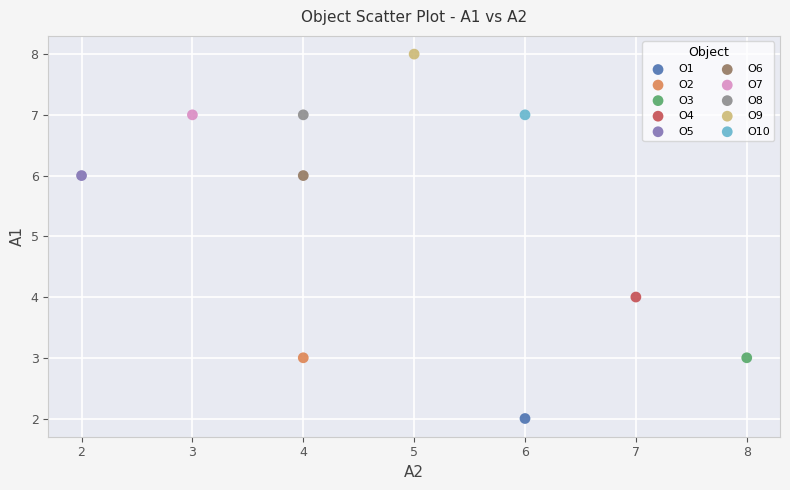

Which series reaches the minimum Y coordinate?

O1